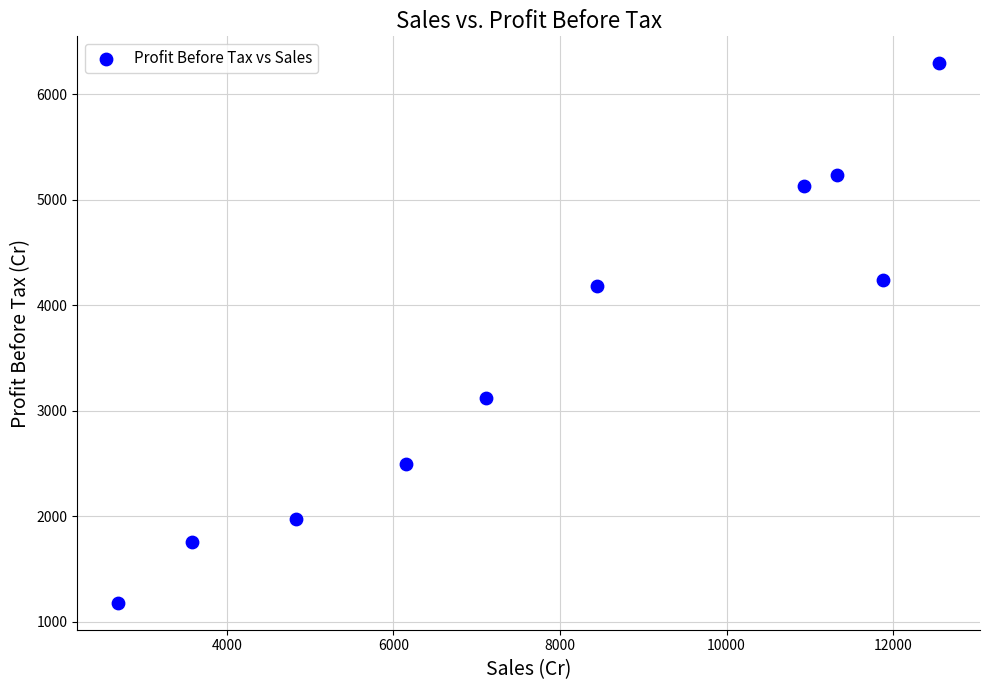

What is the average X value?

7947.5